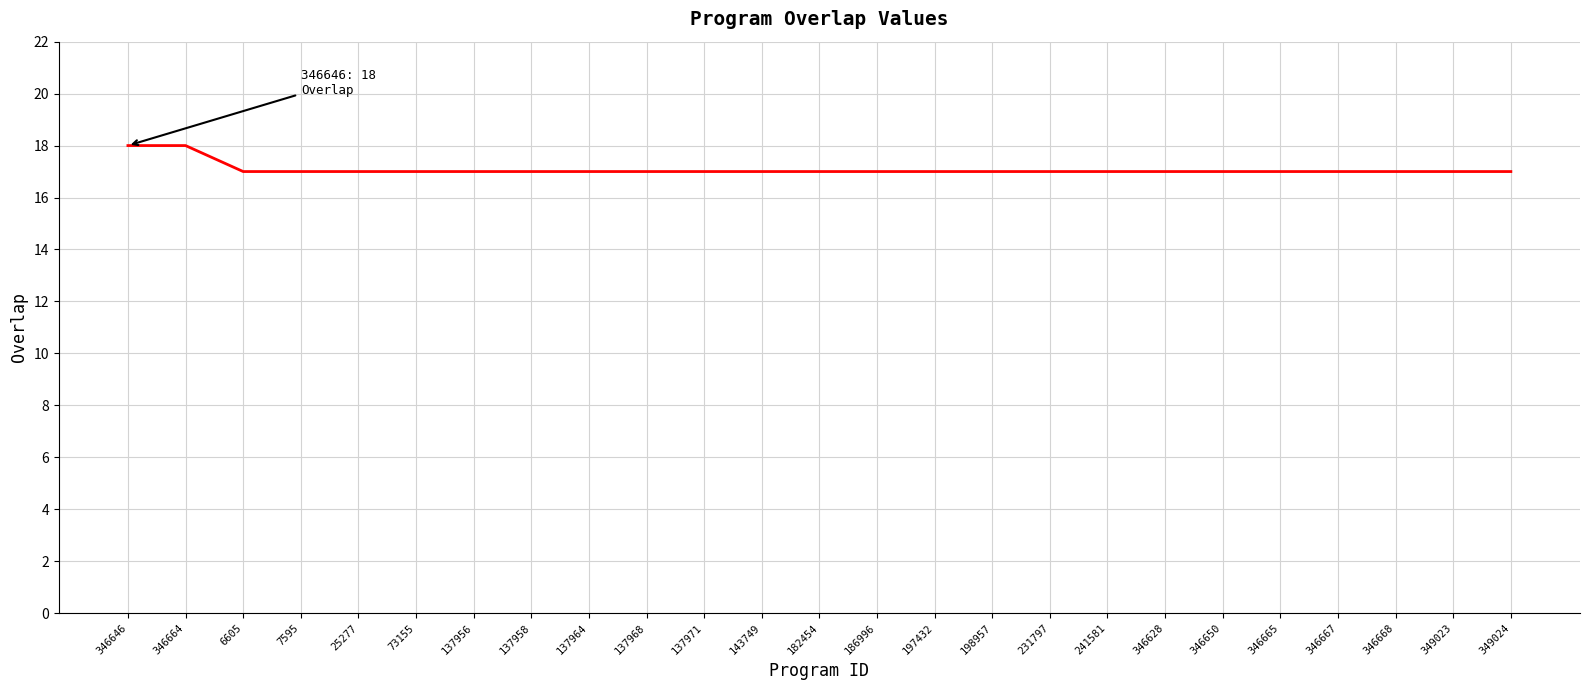

What is the maximum value shown in the chart?

18